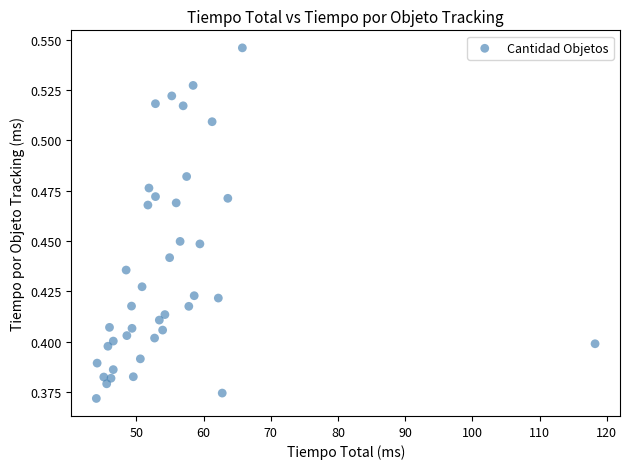

What is the range of X values (max minus min)?

74.2